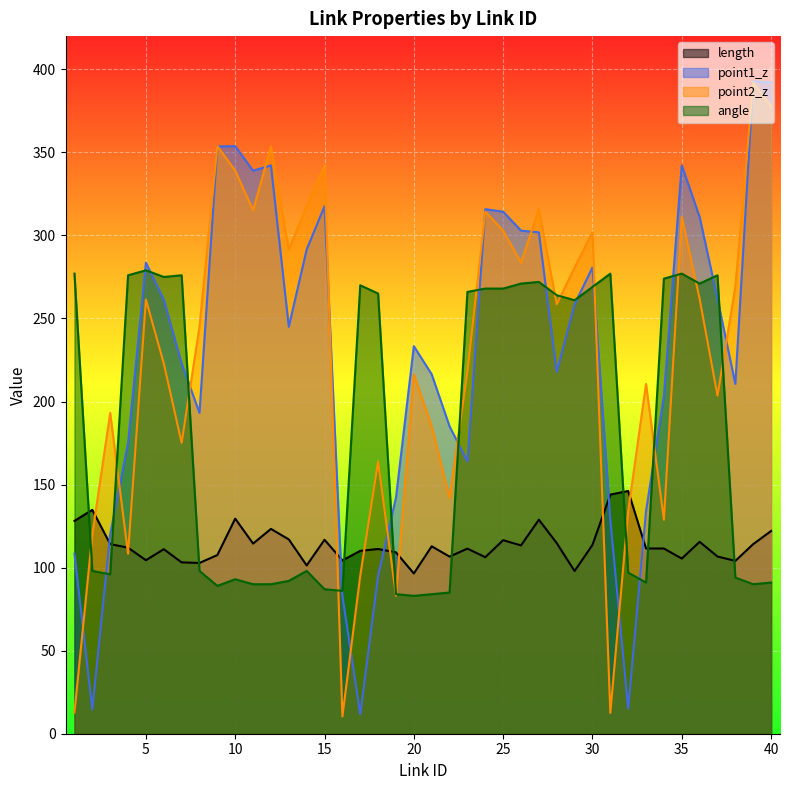

How many times do angle and length cross each other?

9